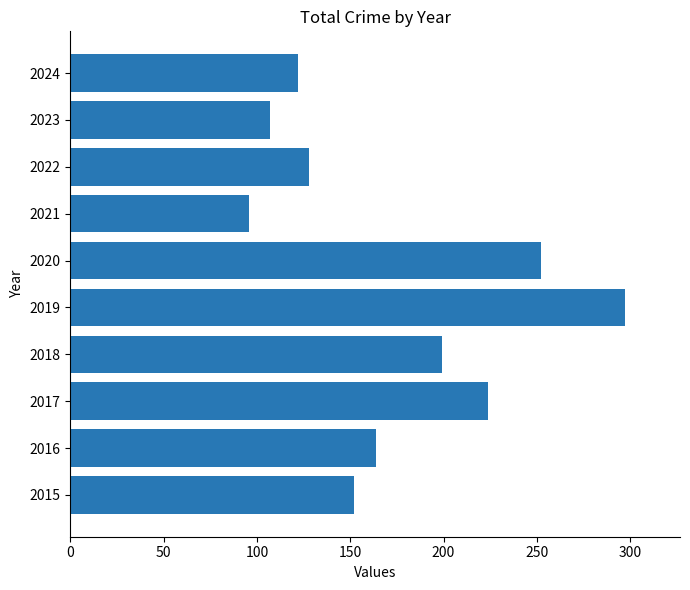

What is the difference between the maximum and second lowest values?

190